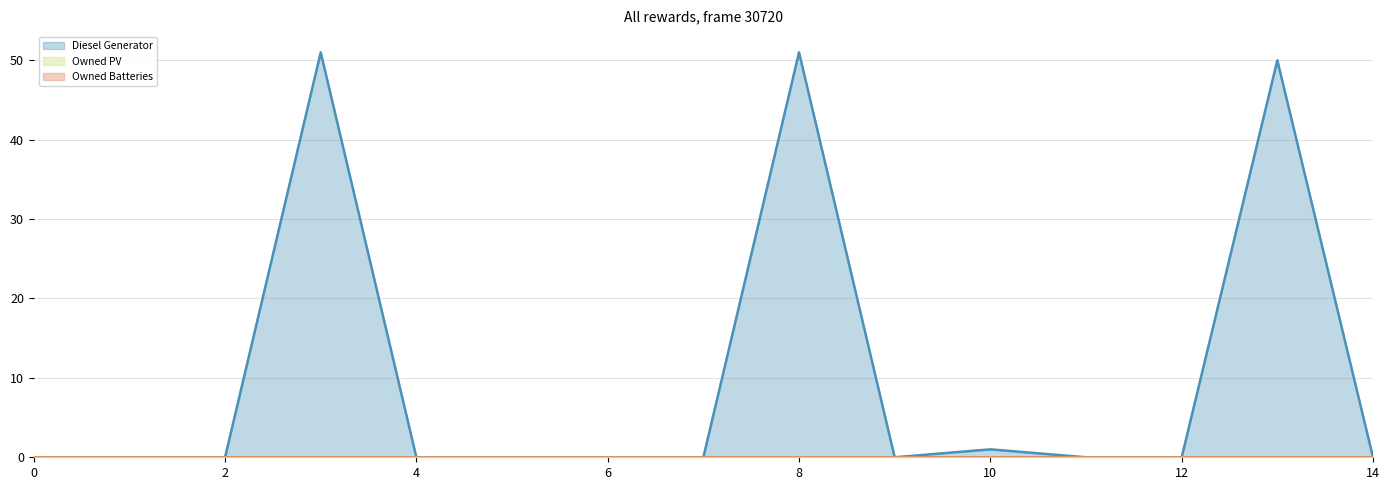

Where is the first local minimum for Diesel Generator?

9